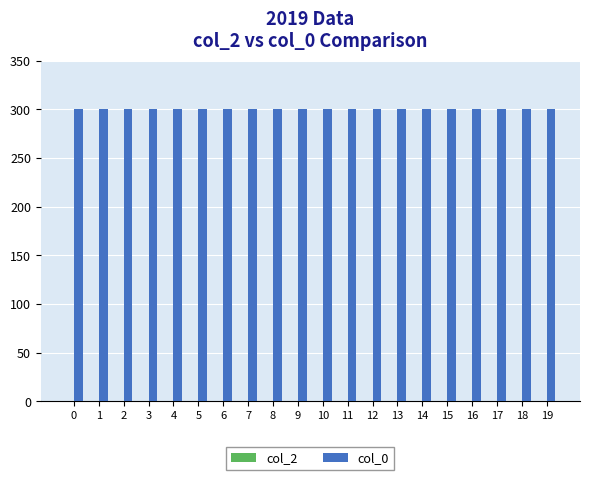

True or false: col_0 has a value of 300.0 at 18.

True